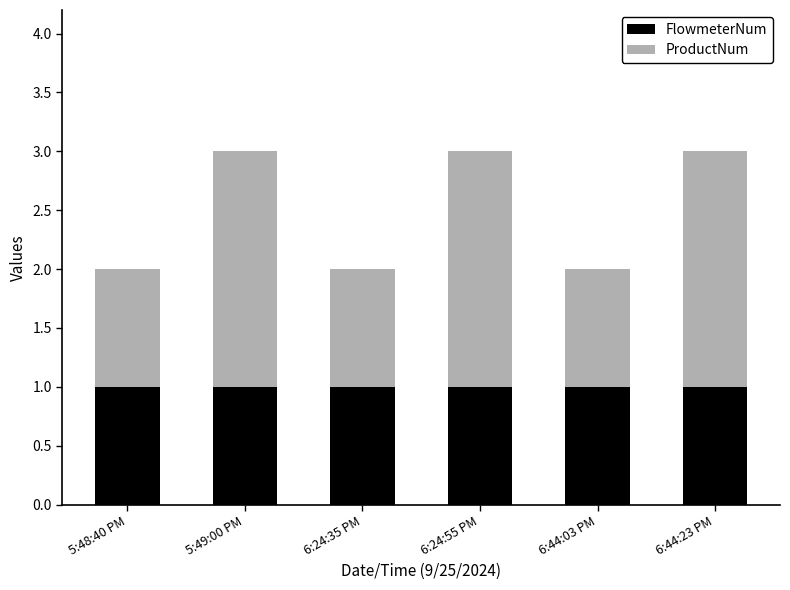

Is it true that FlowmeterNum equals 1 at 6:24:55 PM?

True